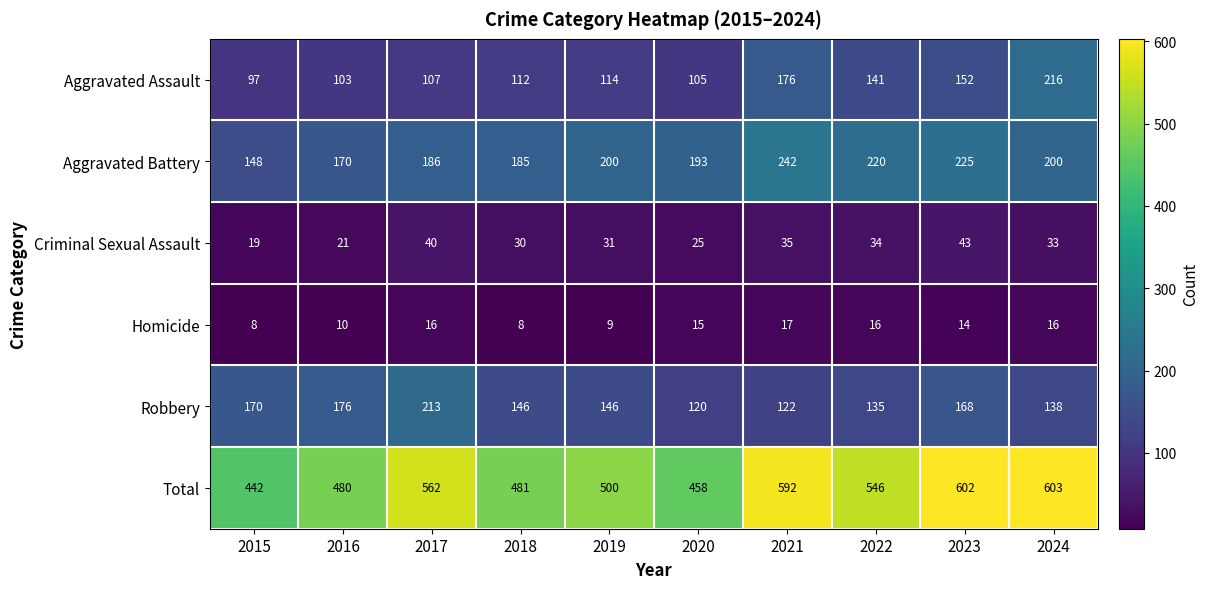

At which category is the sum across all series the highest?

2024